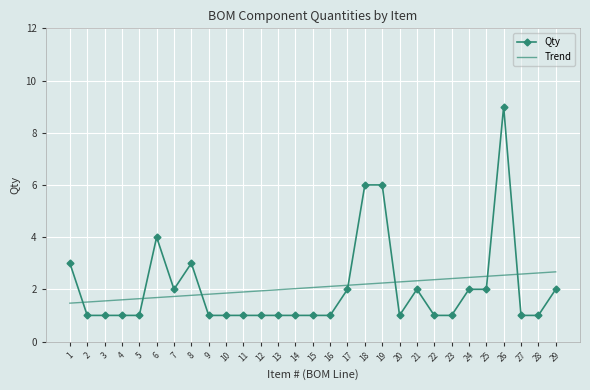

What is the maximum value for Trend?

2.7